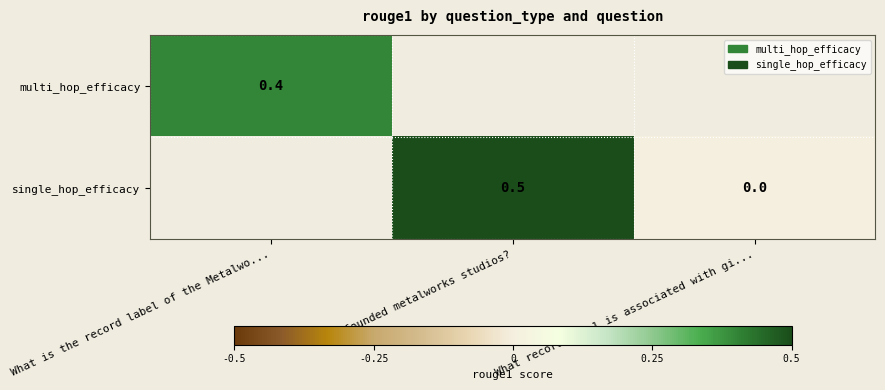

The value of single_hop_efficacy at Who founded metalworks studios? is 0.5. True or false?

True